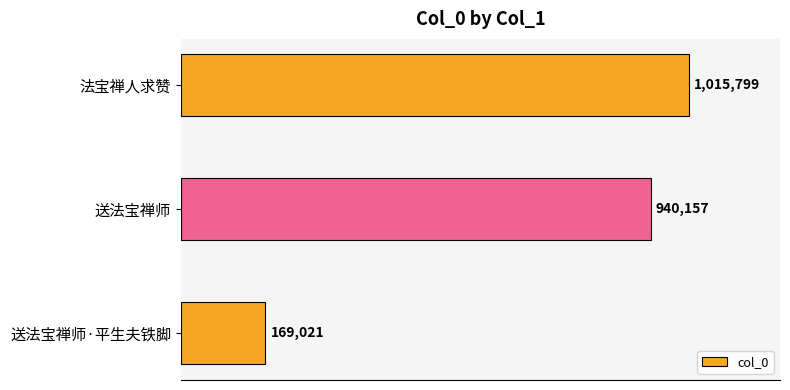

What is the sum of all values?

2124977